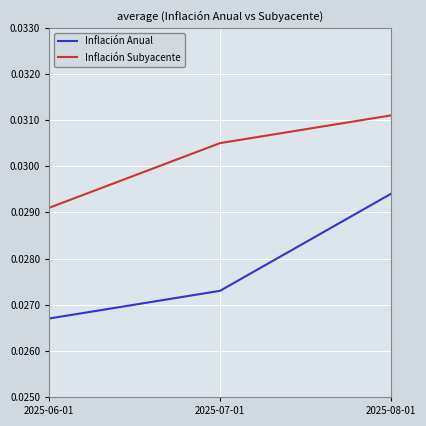

At which label is Inflación Subyacente closest to 0?

2025-06-01